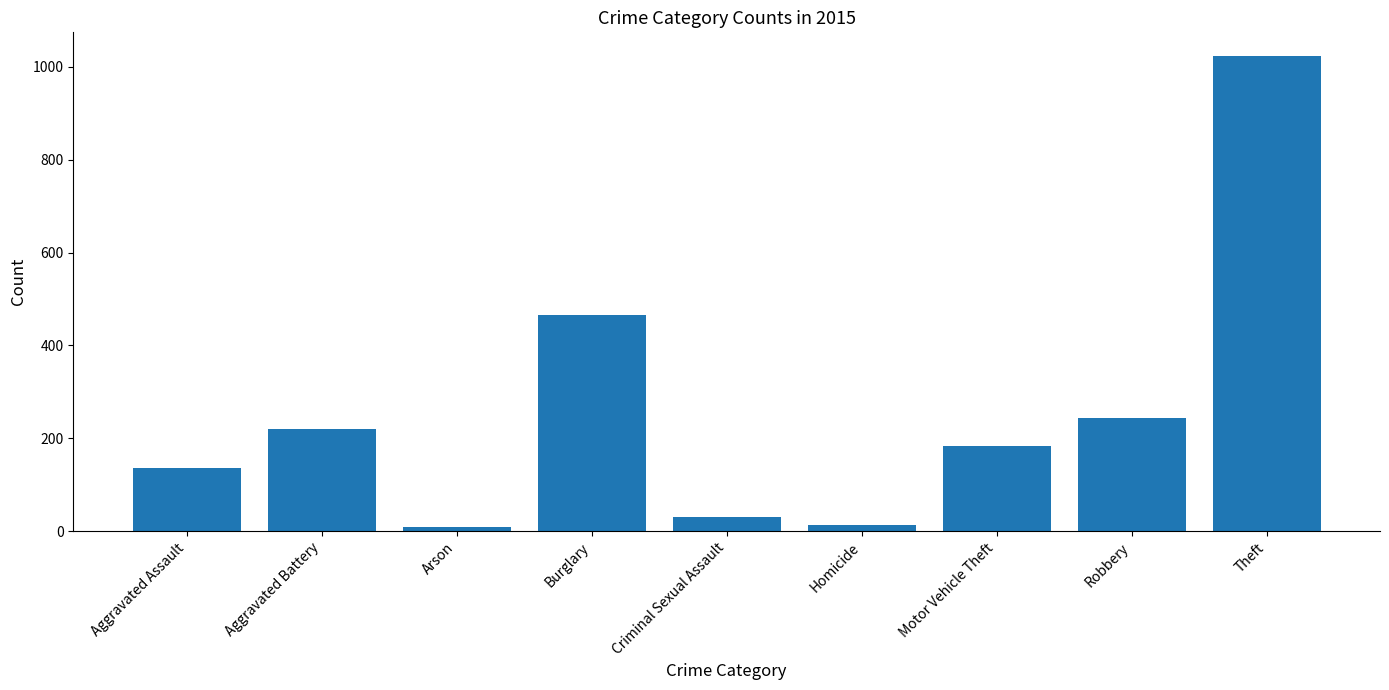

How many values are below 183?

4